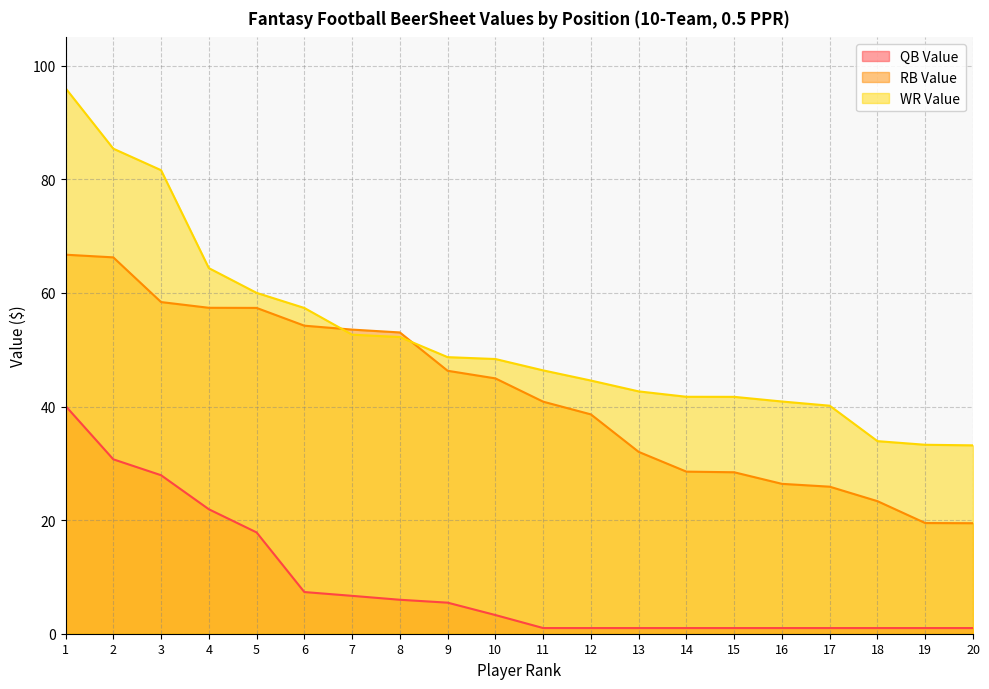

Which label corresponds to the smallest value in the chart?

11